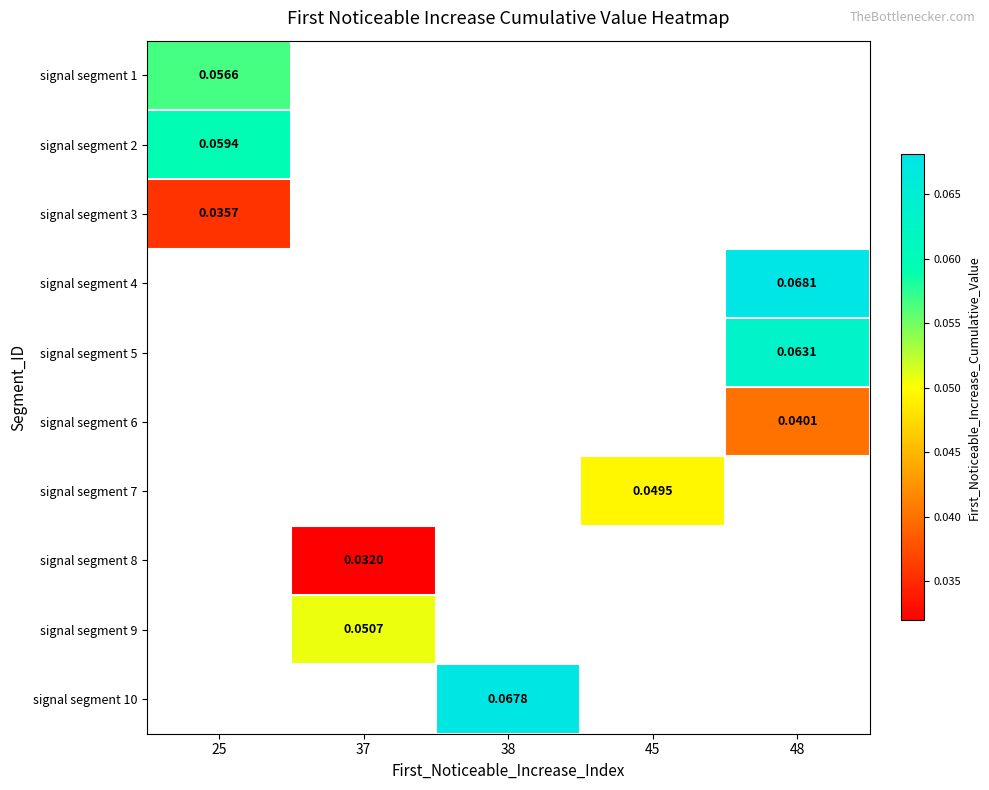

Which label corresponds to the largest value in the chart?

48